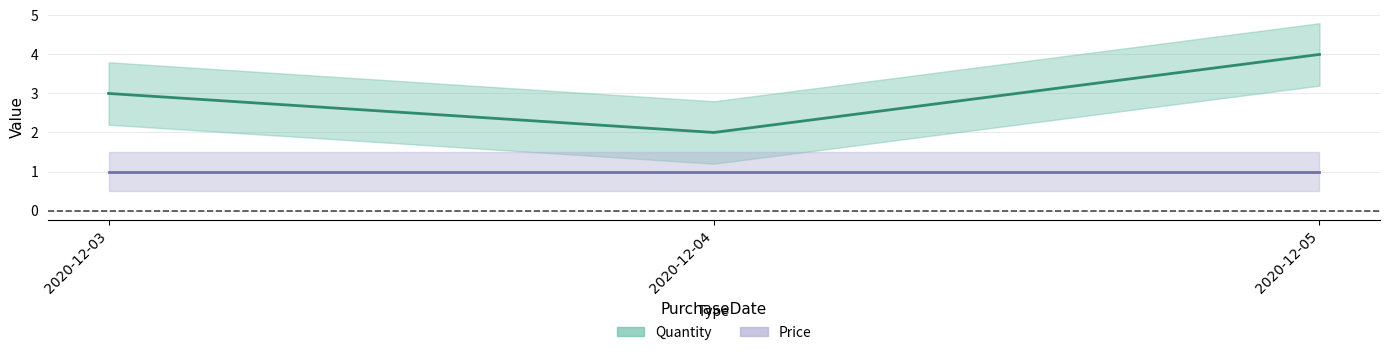

What is the value of the 2nd point from the left?

2